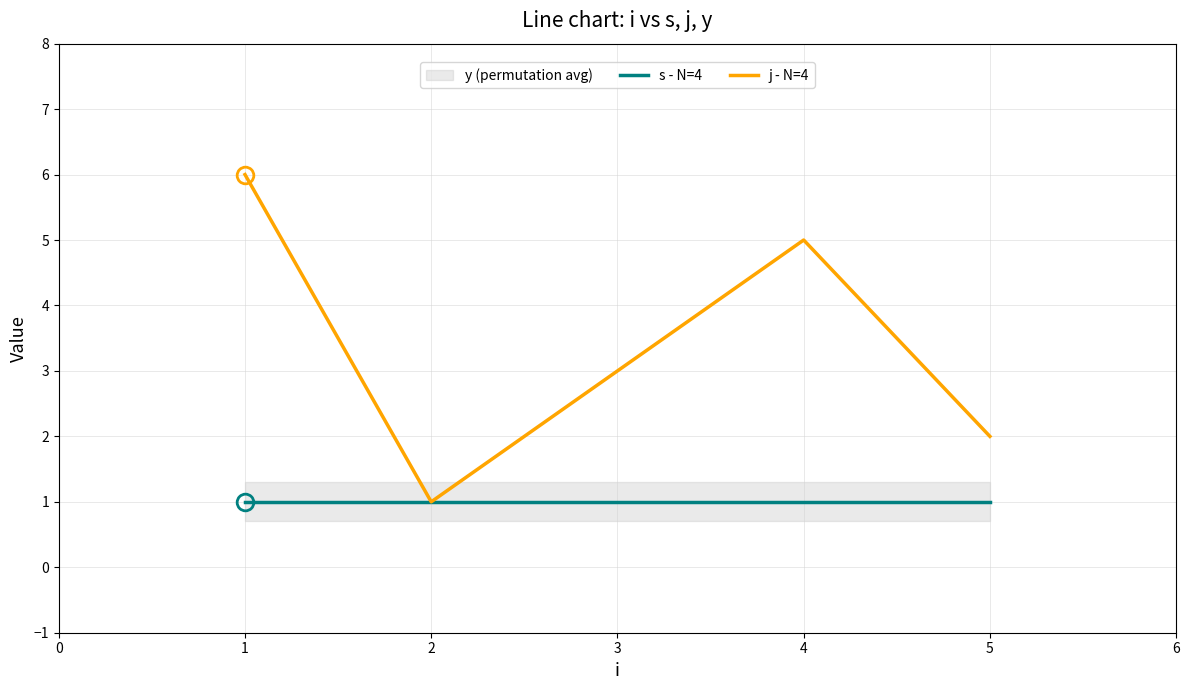

True or false: s - N=4 has a value of 0 at 1.

False